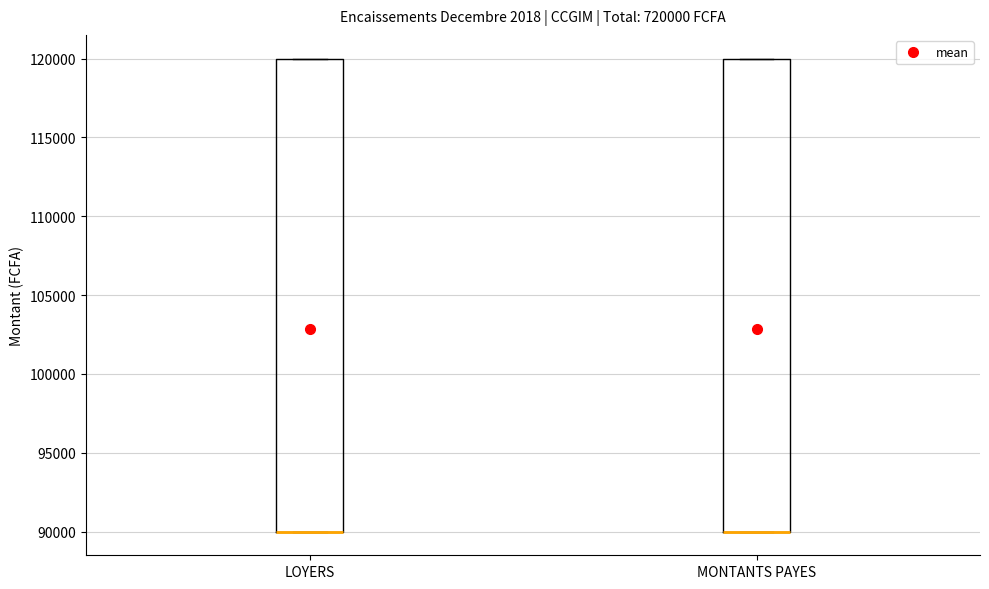

Where is the lower edge of the box for MONTANTS PAYES on the y-axis? The values are not printed on the chart, so give them approximately, as read against the axis.

90000